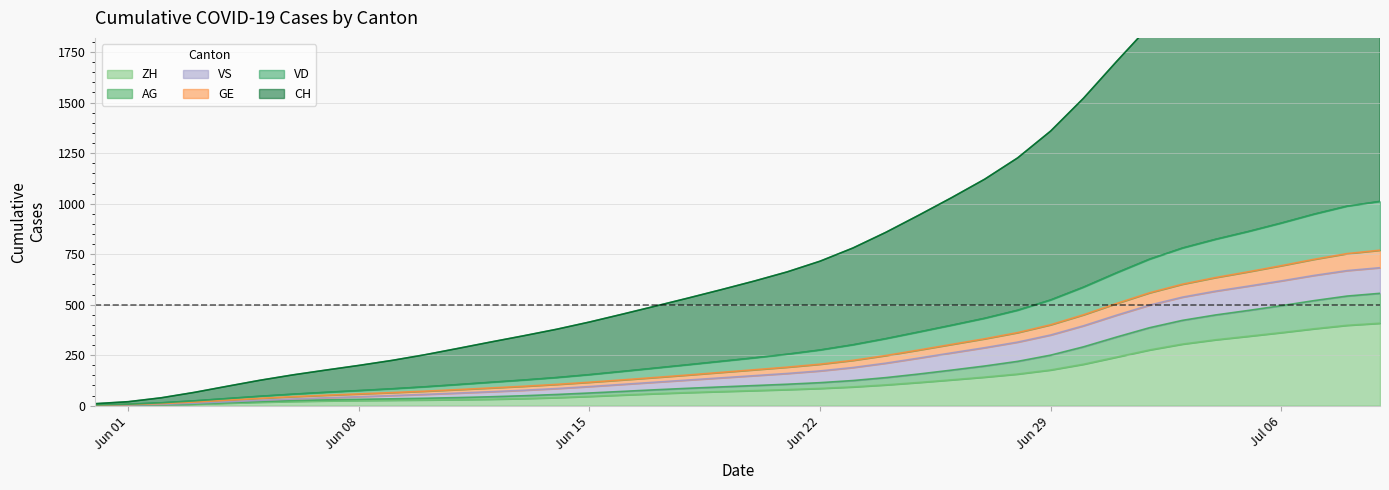

The value of VD at 2020-06-02 is 4.3. True or false?

False